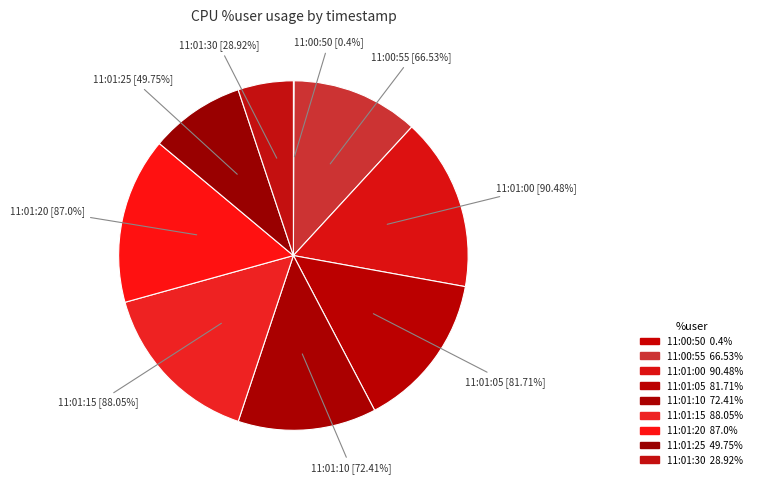

To the nearest percent, what is the average slice percentage?

11%